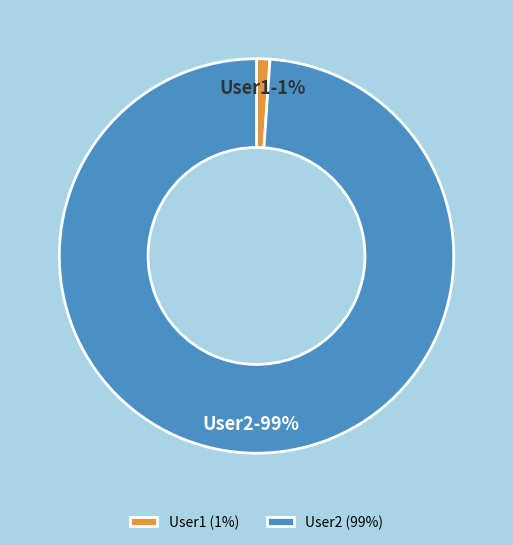

To the nearest percent, what is the average slice percentage?

50%